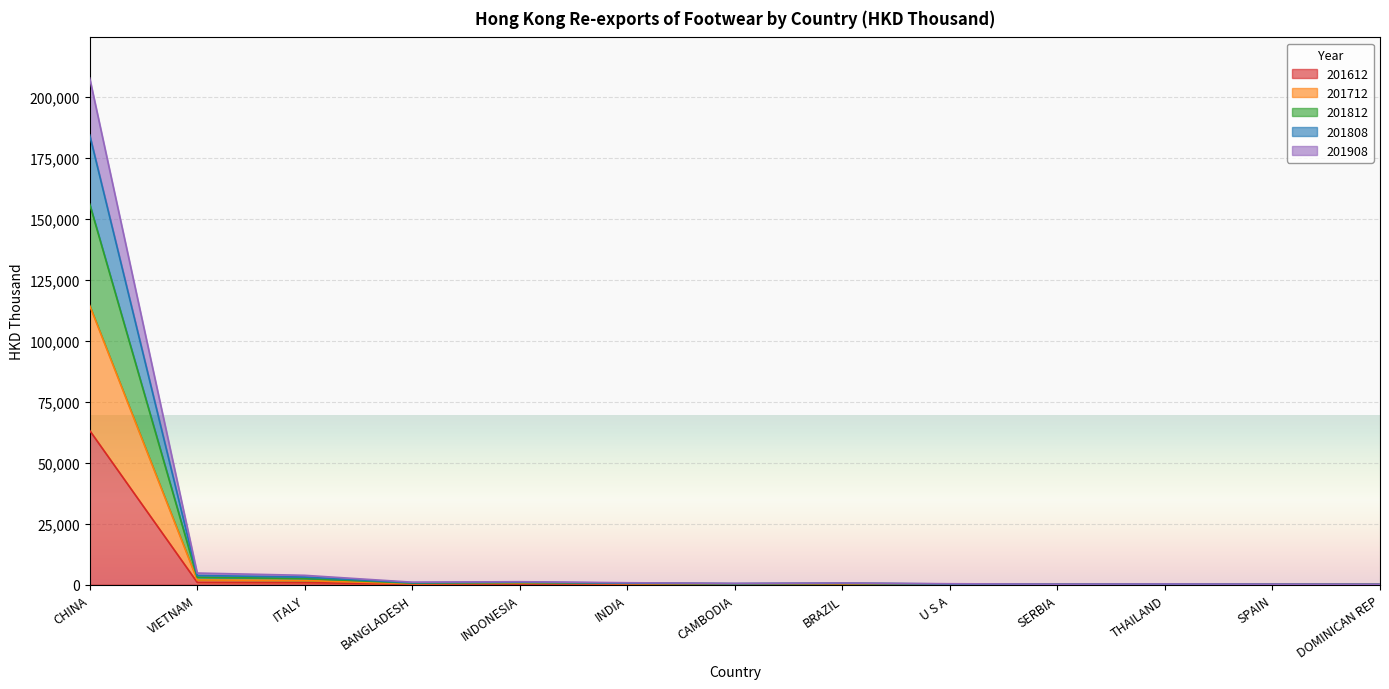

Where is the first local maximum for 201808?

INDONESIA